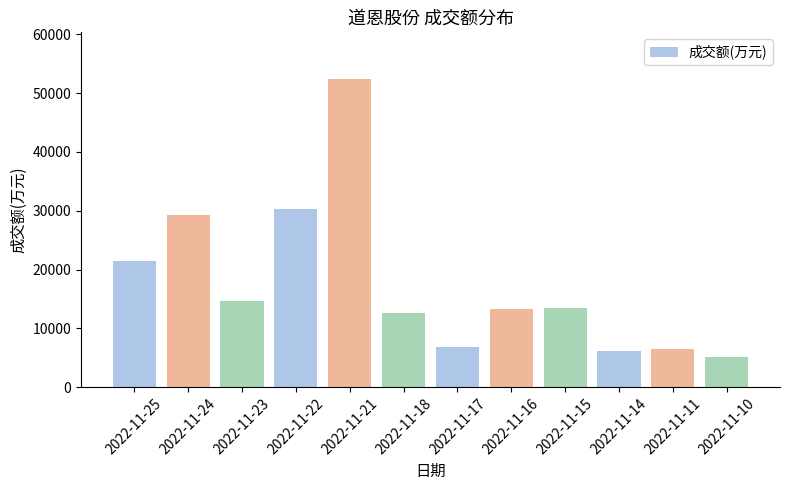

Are the bars grouped side by side (vs. stacked)?

No